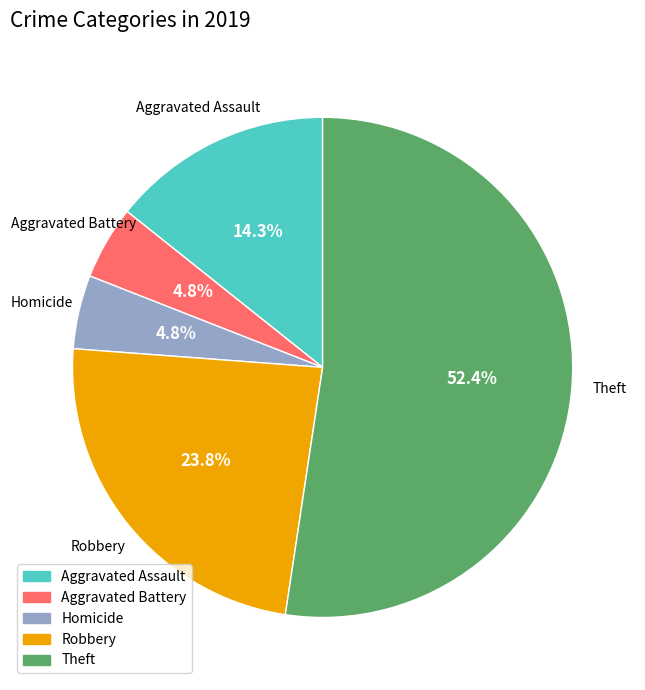

Is there any slice that represents more than half of the pie?

Yes